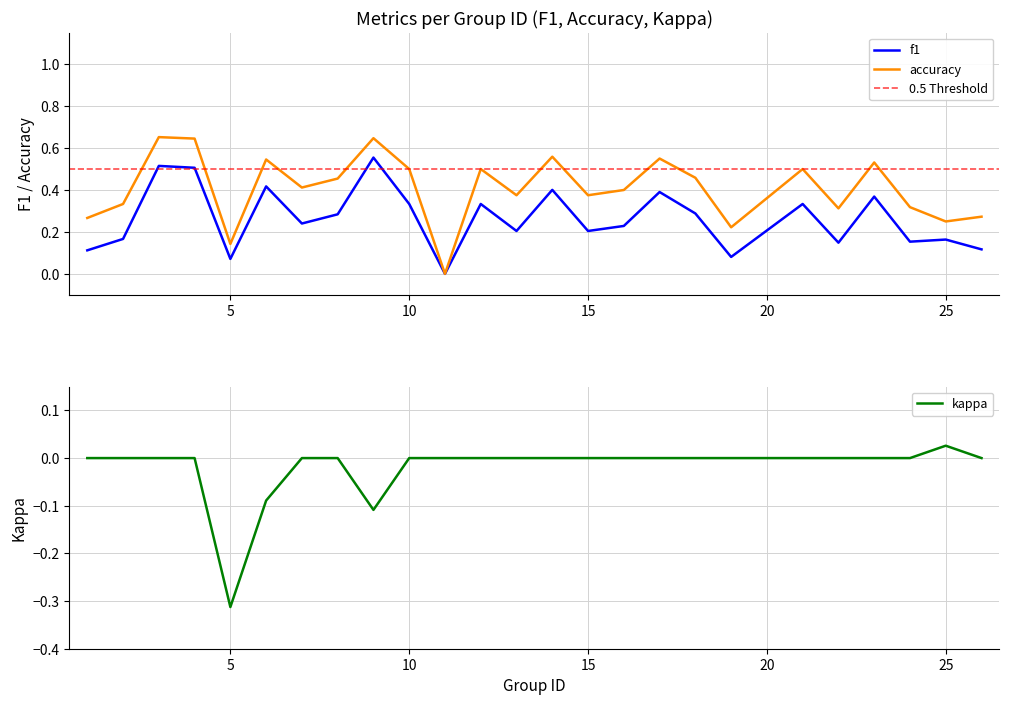

What is the minimum value shown in the chart?

-0.3